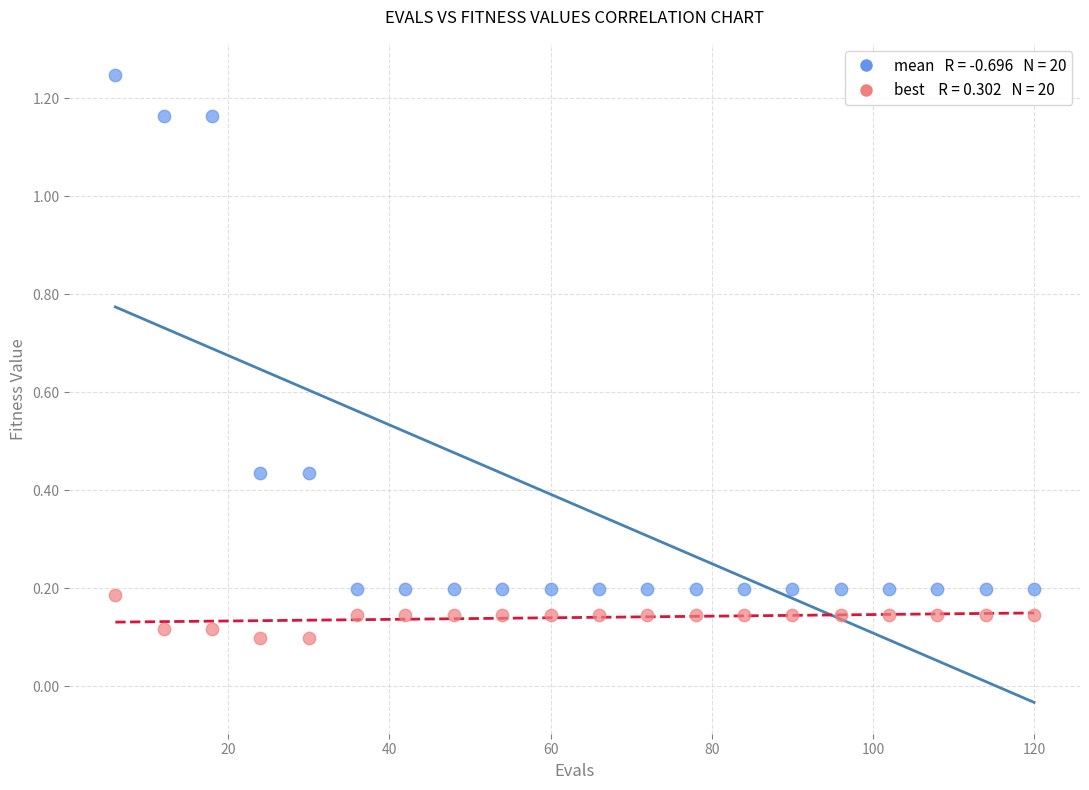

Across all data points, what is the range of X values (max minus min)?

114.0